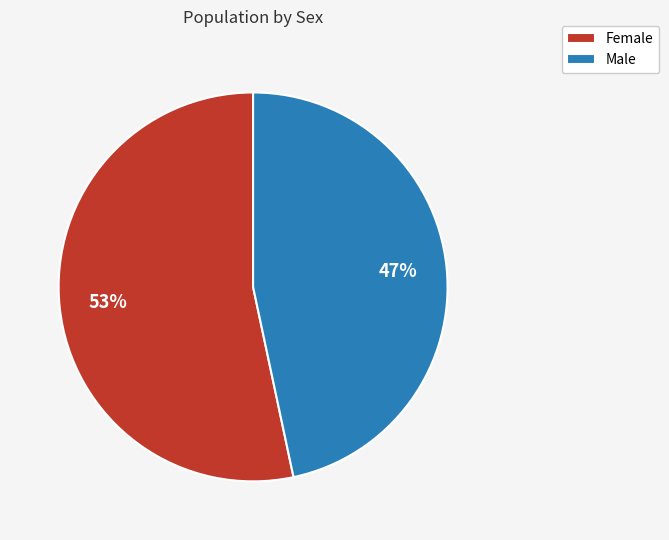

Which category accounts for the majority?

Female